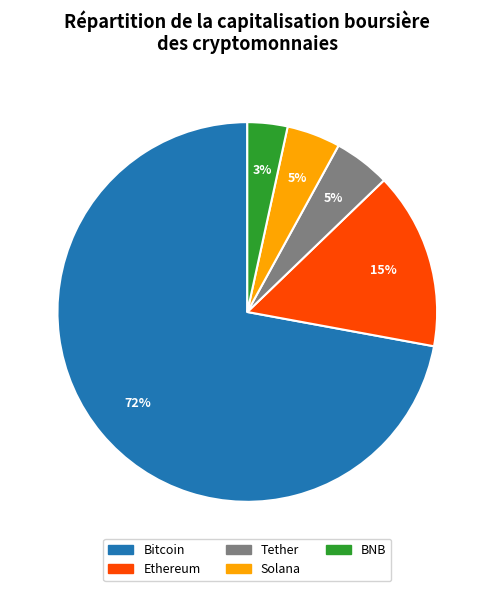

Do Solana and Tether together represent more than half of the pie?

No